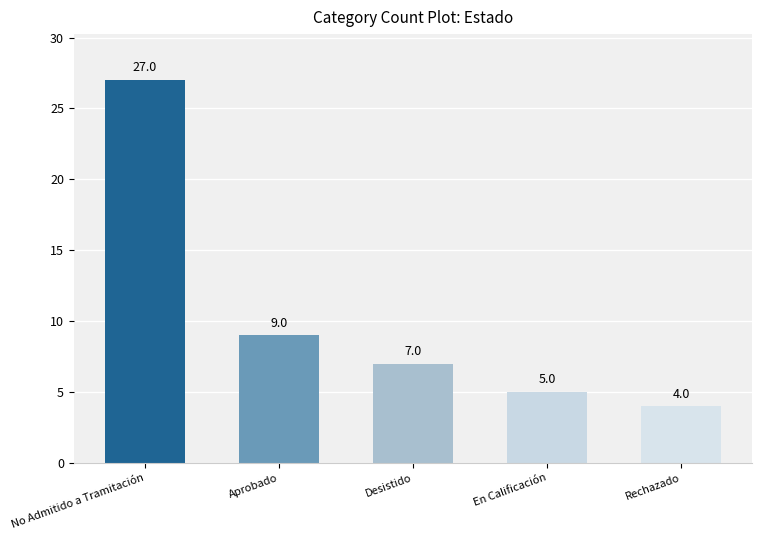

True or false: the data shows 15 at Aprobado.

False